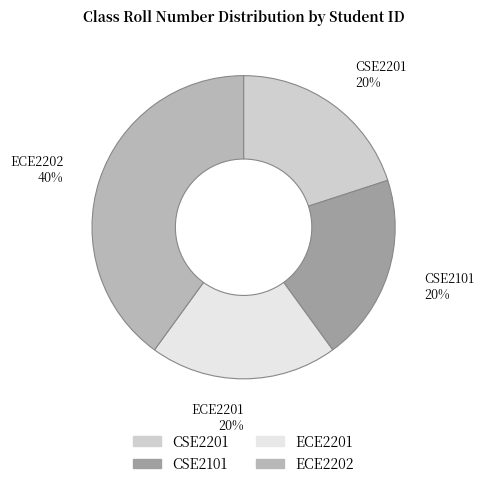

The ECE2201 slice represents 25% of the pie. True or false?

False